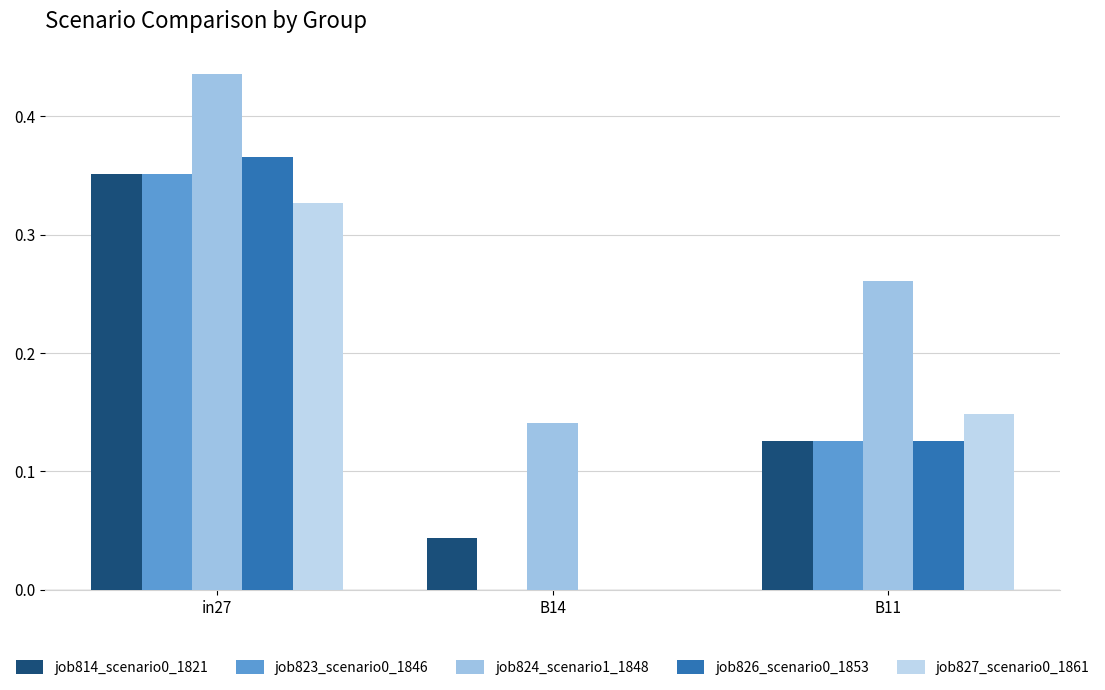

What is the maximum value shown in the chart?

0.4